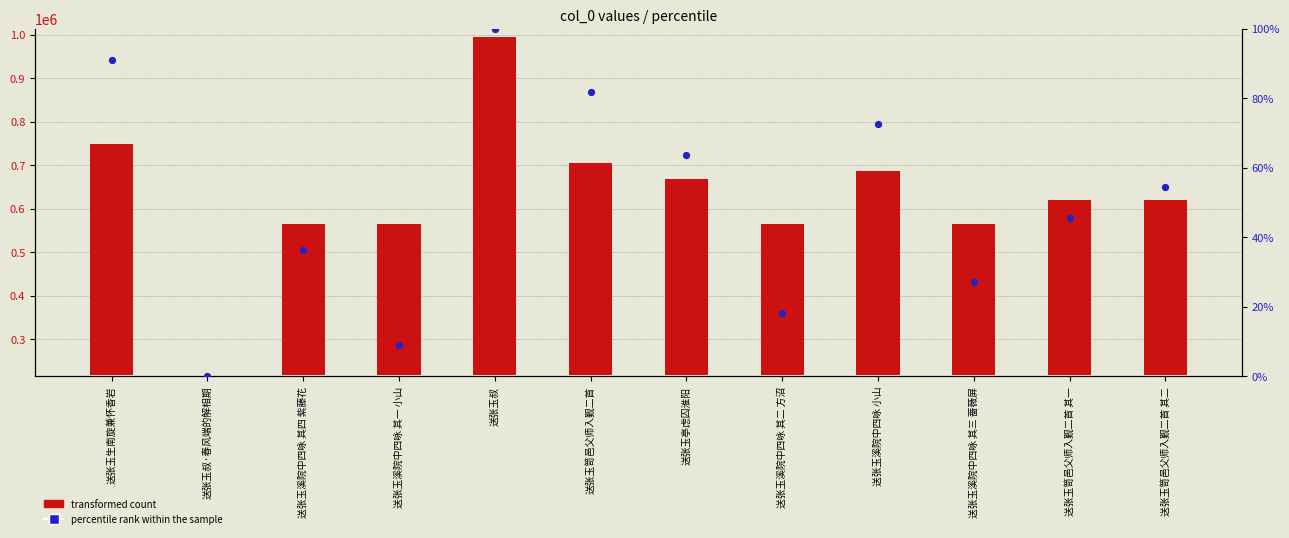

Which series has the largest total across all categories?

transformed count